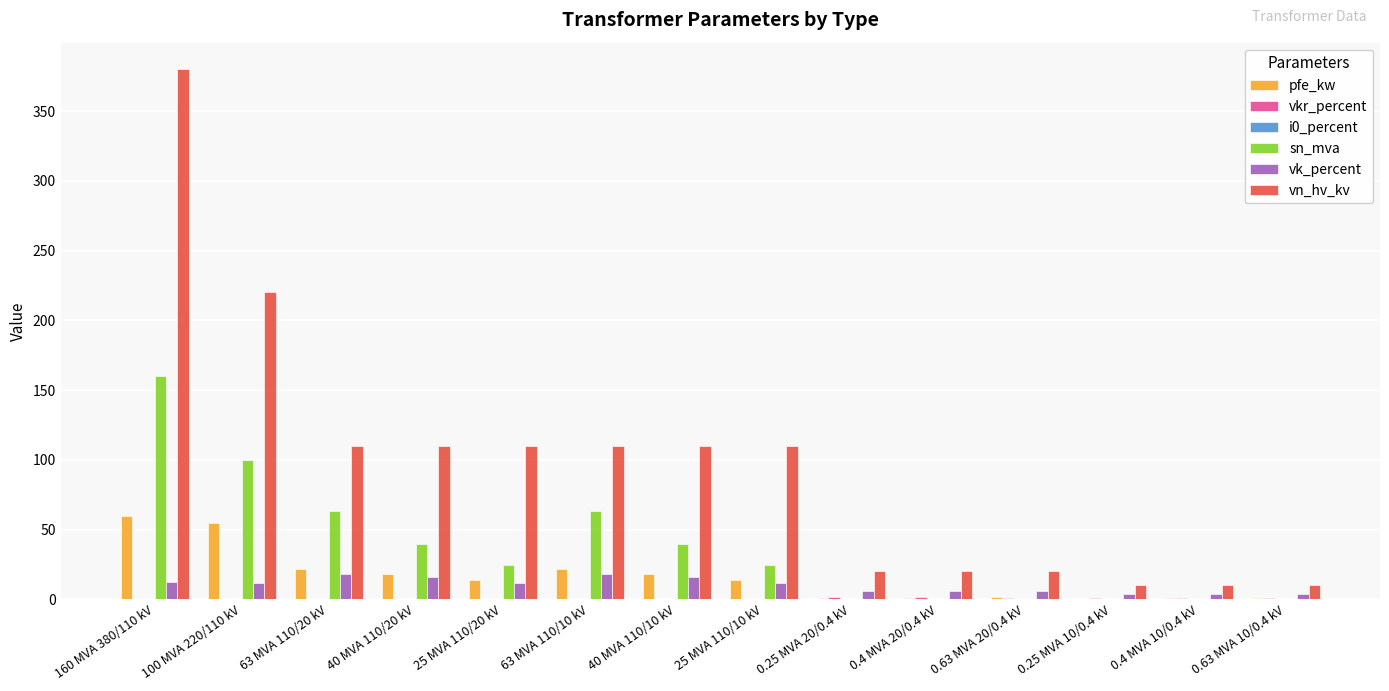

How many groups of bars are there?

14